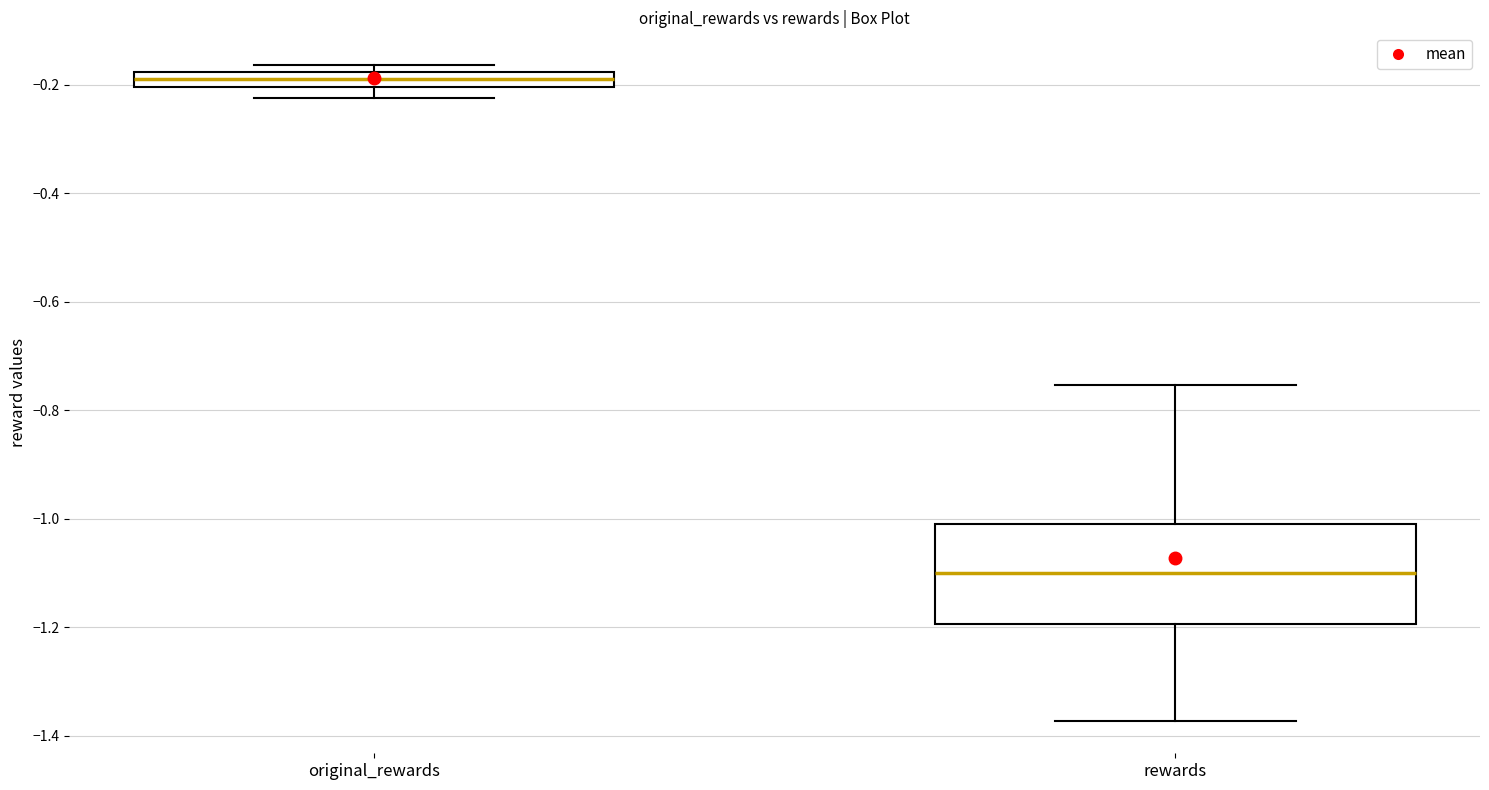

Which box is the tallest, from its lower edge to its upper edge?

rewards